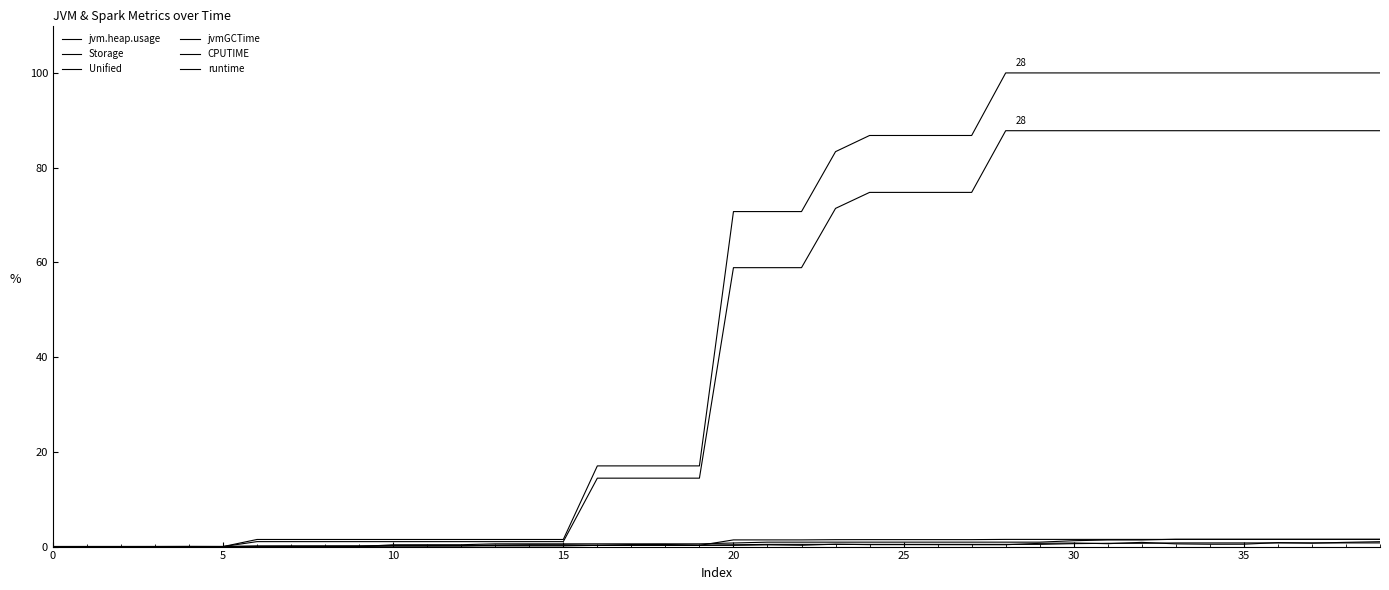

True or false: jvmGCTime has more than 0 interior local peaks.

False